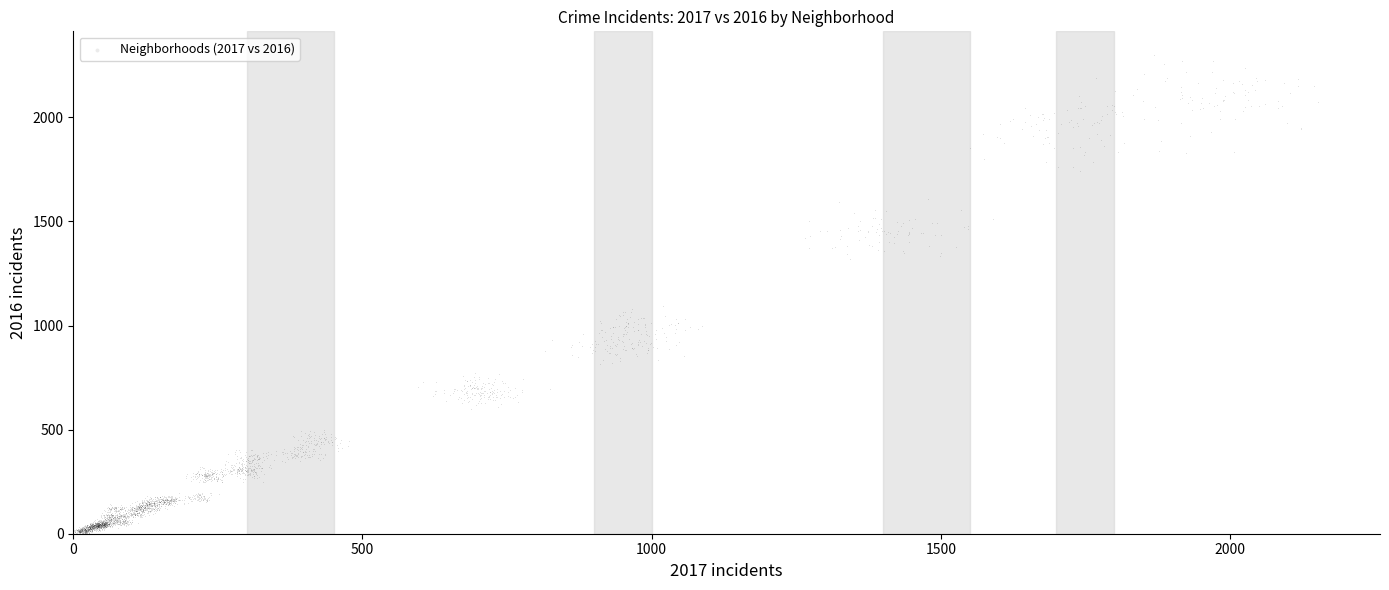

What is the range of Y values (max minus min)?

2298.3